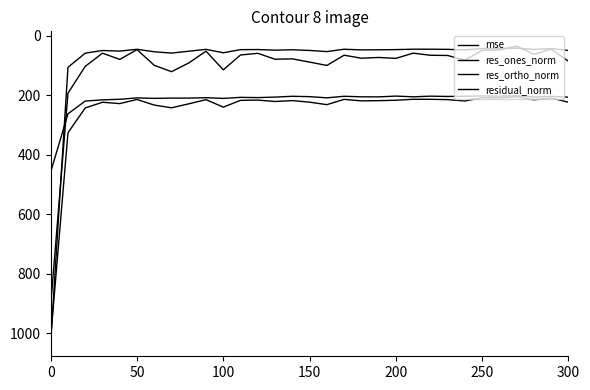

How many lines are shown in the chart?

4